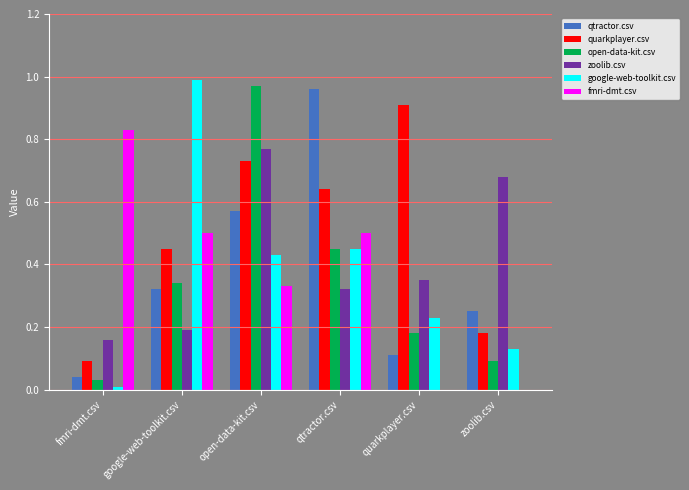

True or false: fmri-dmt.csv has a value of 0.0 at zoolib.csv.

True